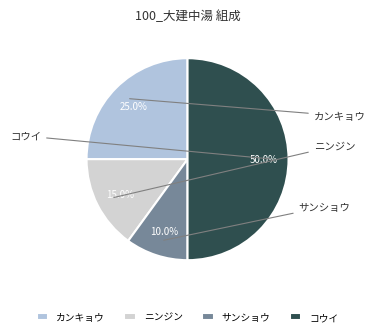

Which category has the smallest portion of the pie?

サンショウ